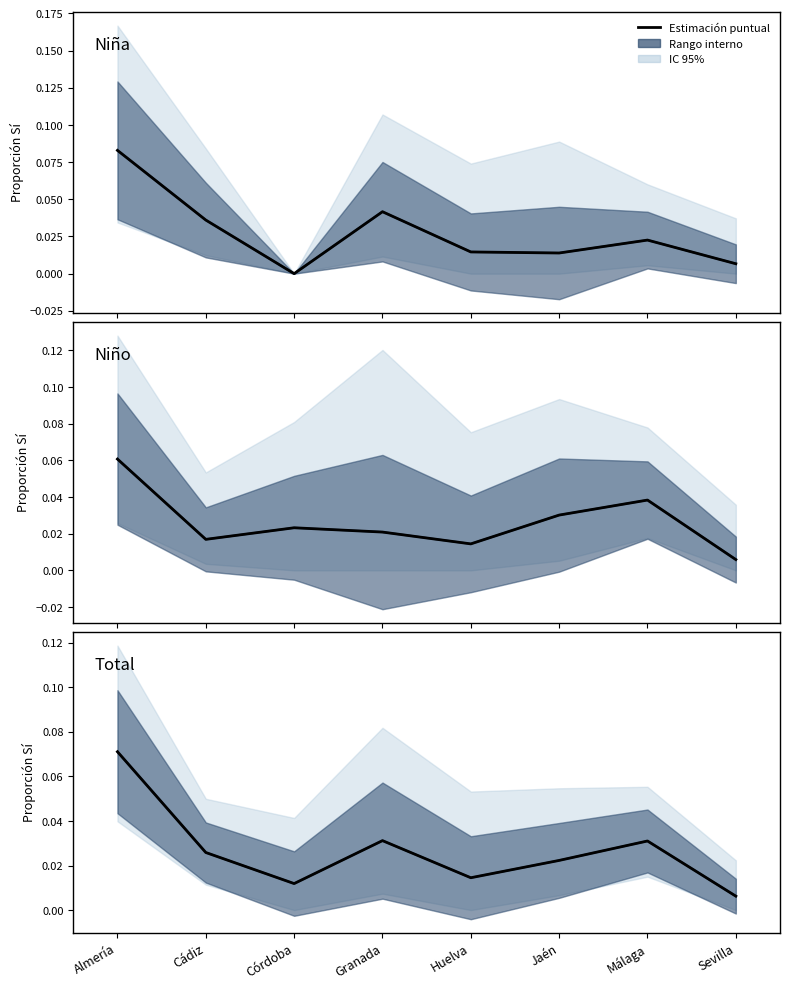

Reading left to right, transcribe all the data shown in this chart.

Estimación puntual: 0.1	0.0	0.0	0.0	0.0	0.0	0.0	0.0
Niña (media): 0.1	0.0	0.0	0.0	0.0	0.0	0.0	0.0
Niño (media): 0.1	0.0	0.0	0.0	0.0	0.0	0.0	0.0
Total (media): 0.1	0.0	0.0	0.0	0.0	0.0	0.0	0.0